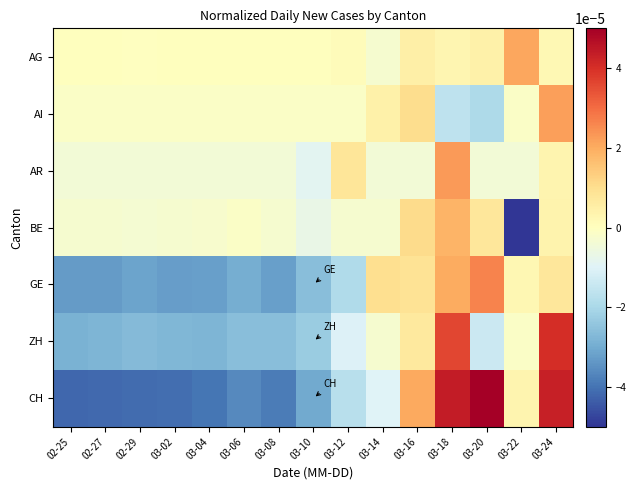

Which label corresponds to the largest value in the chart?

03-20